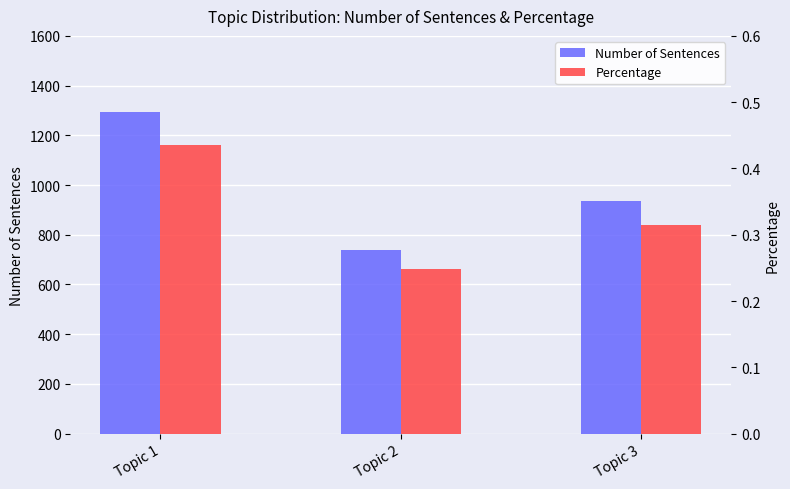

What is the difference between the Number of Sentences values at Topic 1 and Topic 3?

359.0